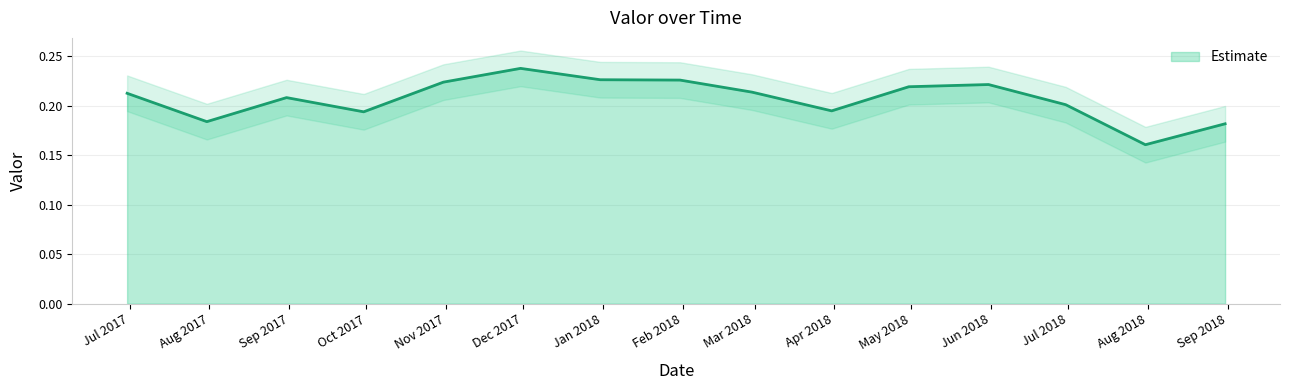

What is the approximate value at 2017-12-31?

0.2